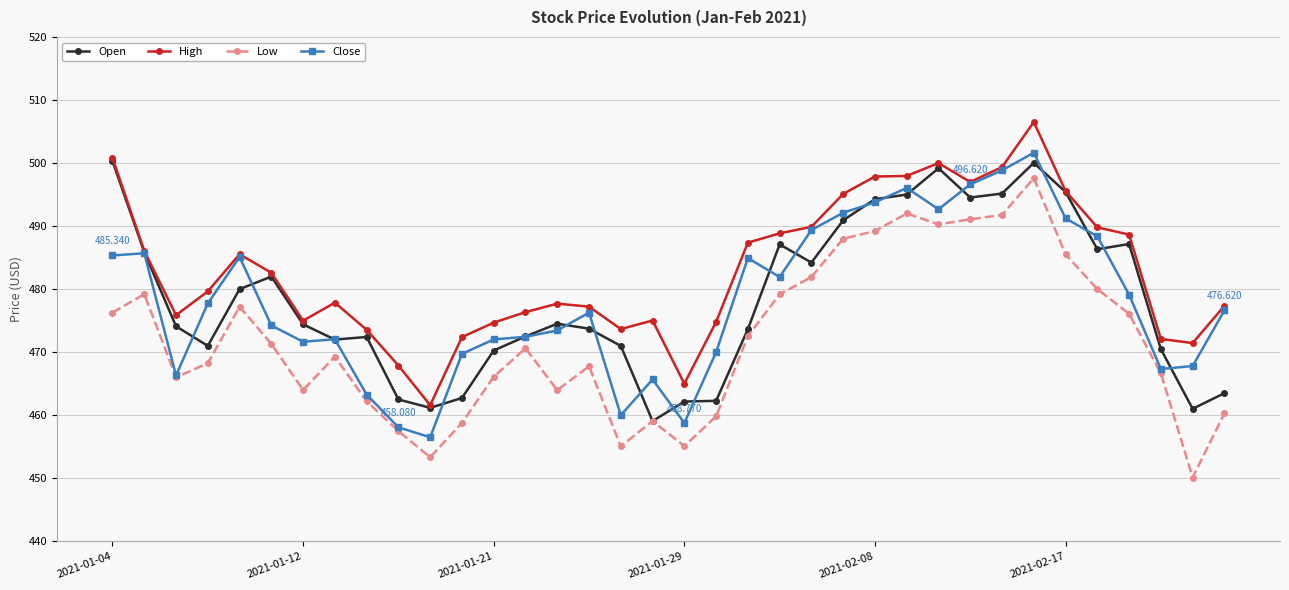

How many lines are shown in the chart?

4